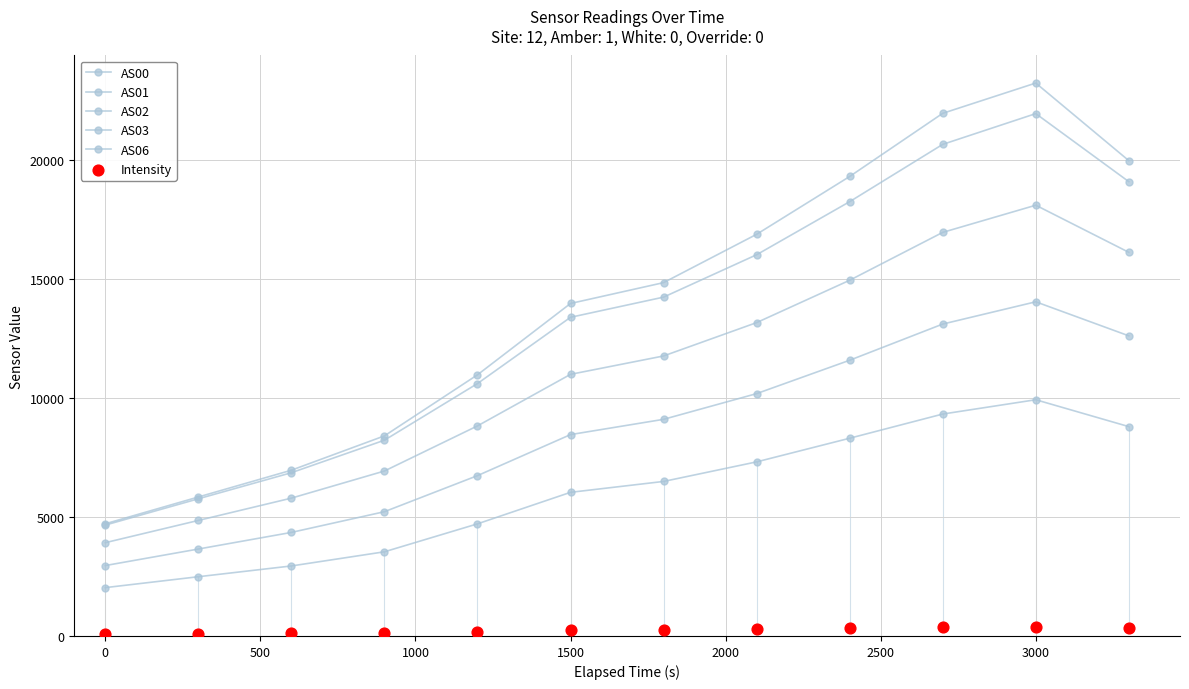

At which category is the sum across all series the highest?

3000